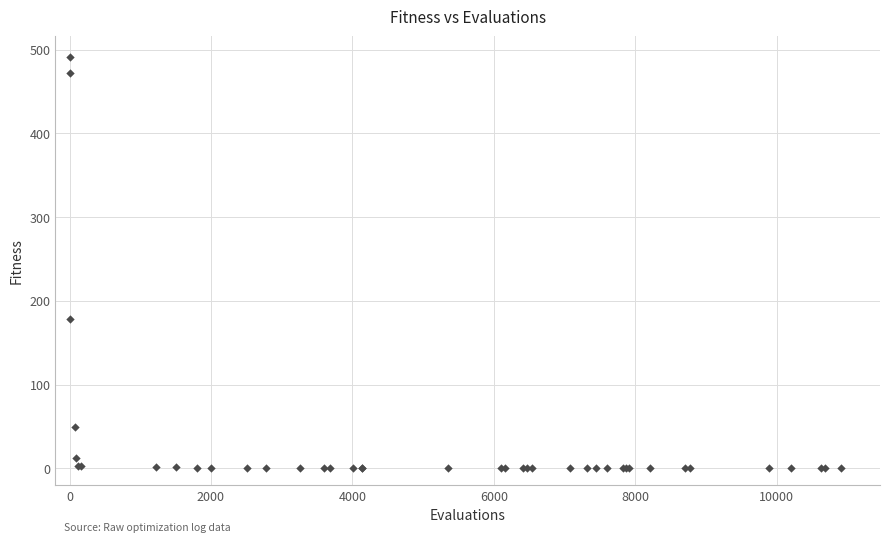

What Y value in the scatter plot is closest to 246?

177.9